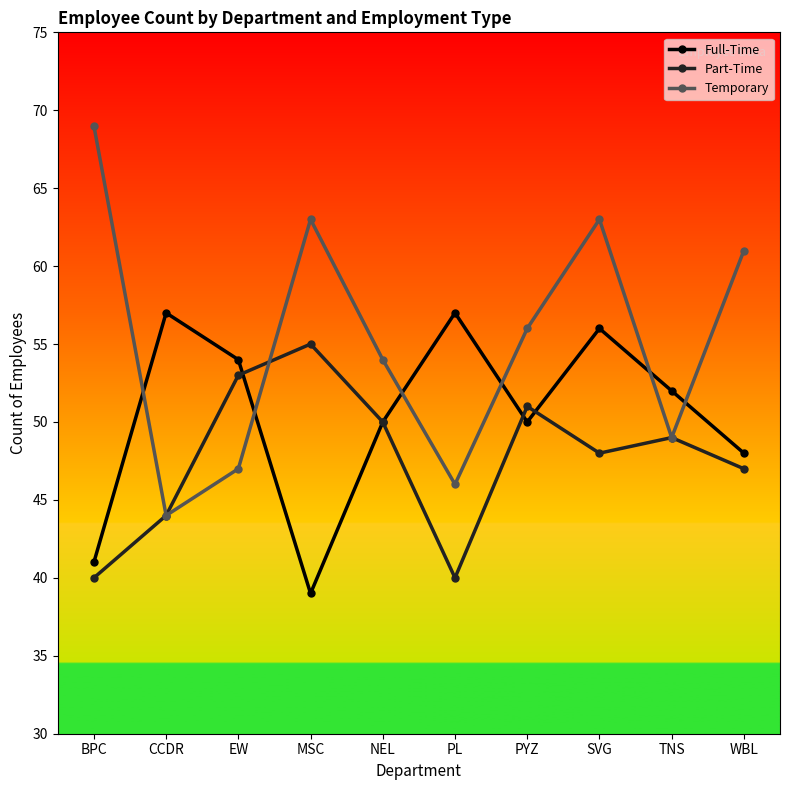

Which series changed the most between CCDR and WBL?

Temporary